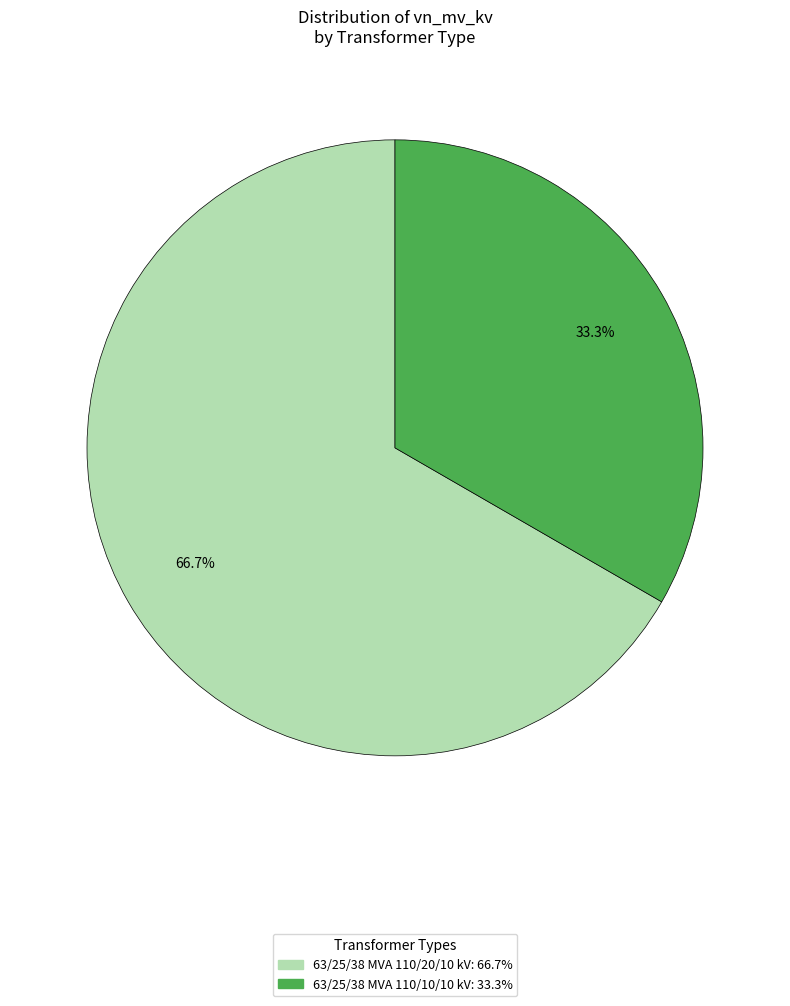

What portion of the pie excludes 63/25/38 MVA 110/10/10 kV?

66.7%